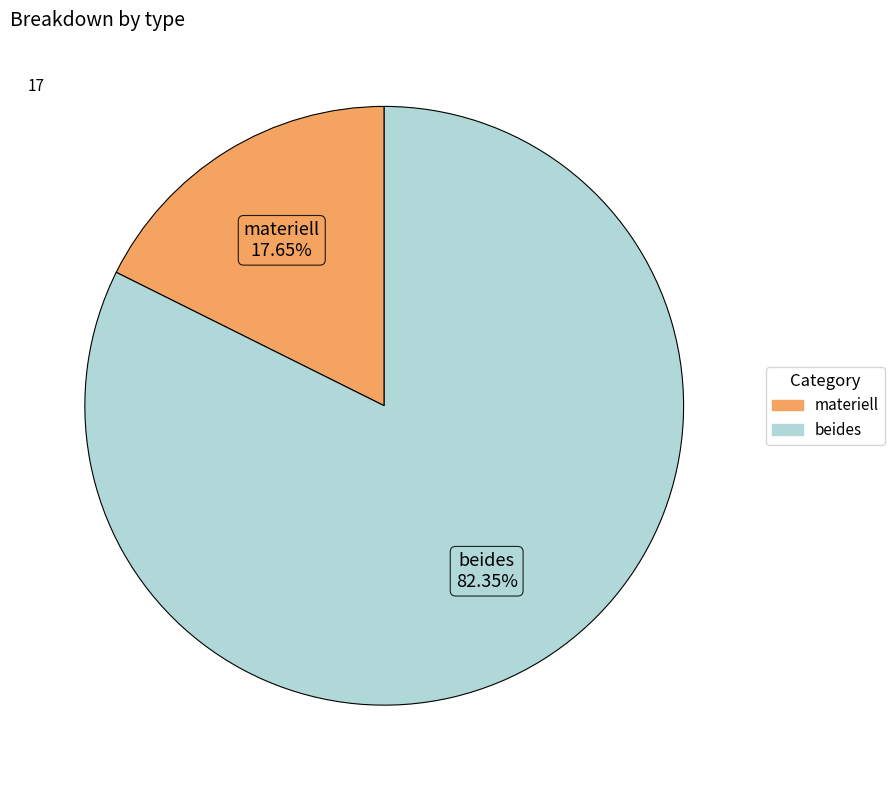

To the nearest percent, what portion does materiell represent?

18%